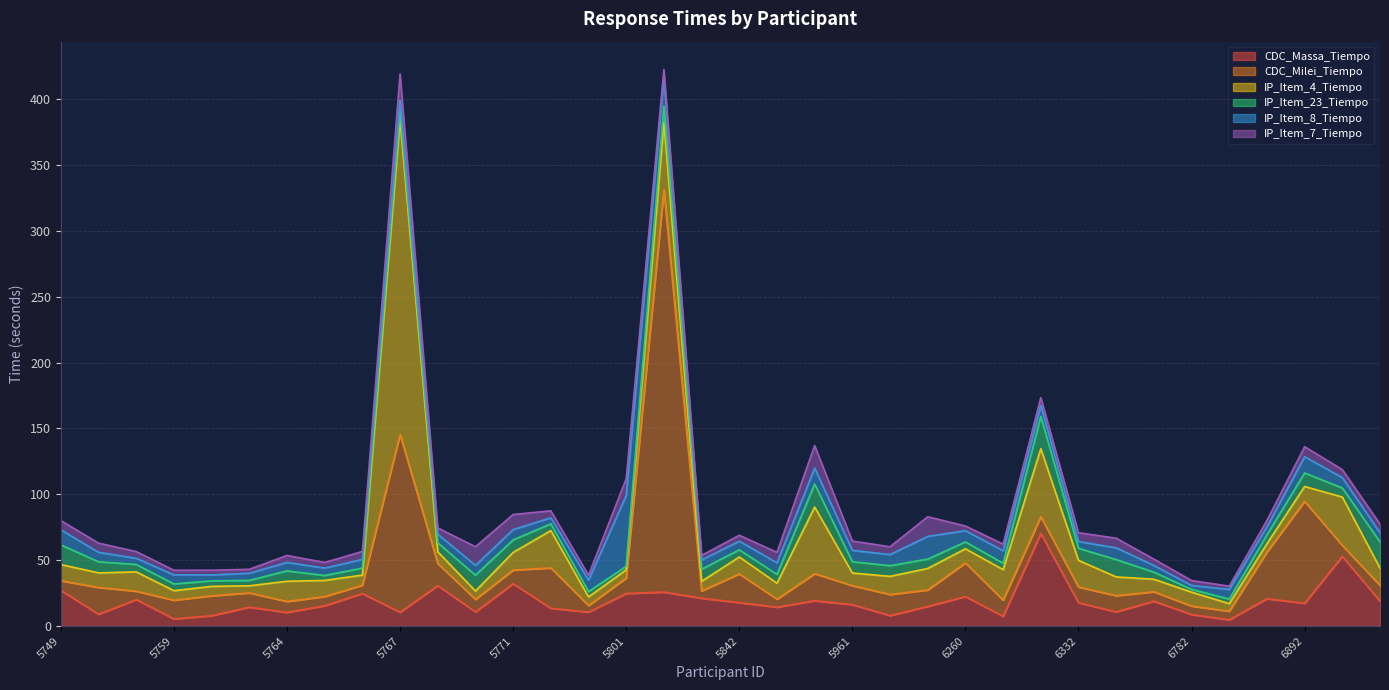

What is the difference between the highest and lowest values at 5772?

26.1